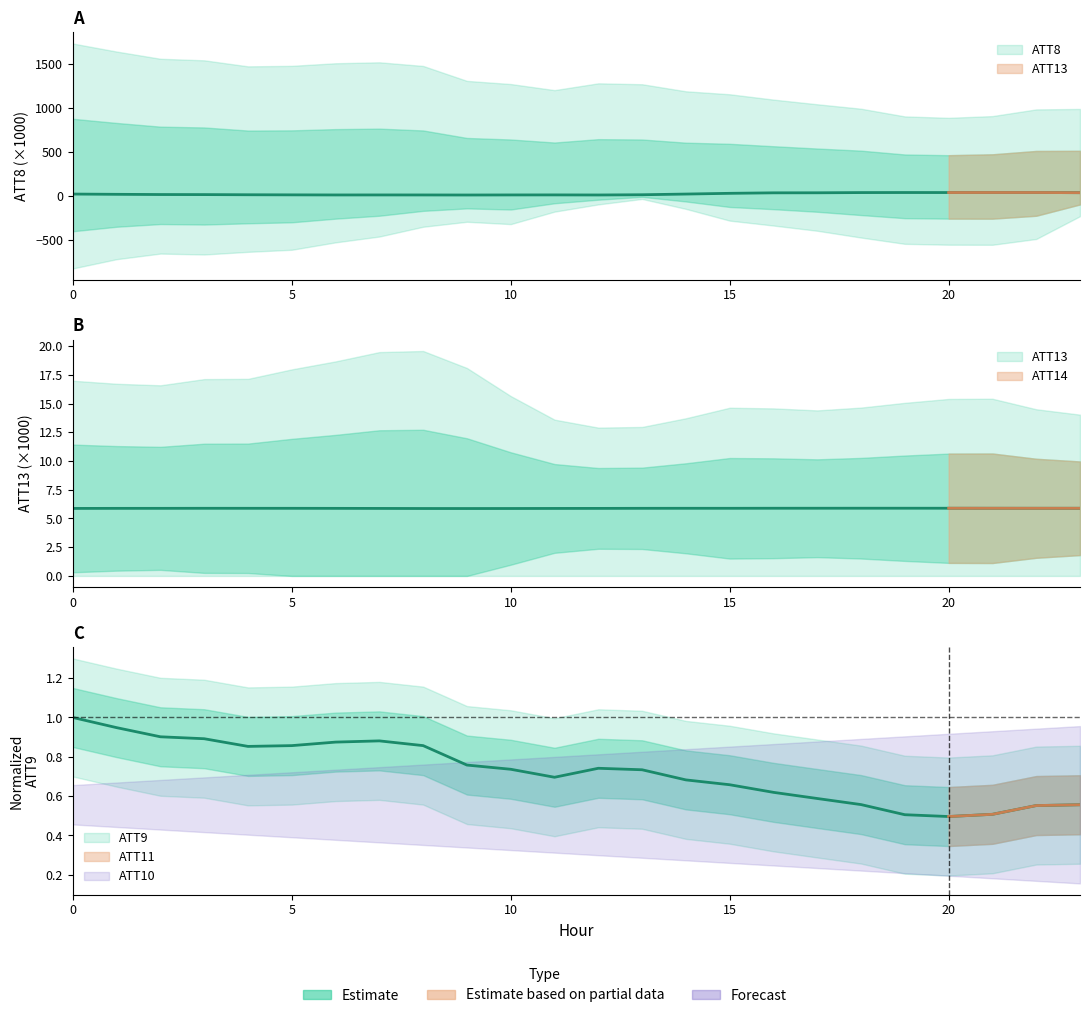

At which category is the sum across all series the highest?

22